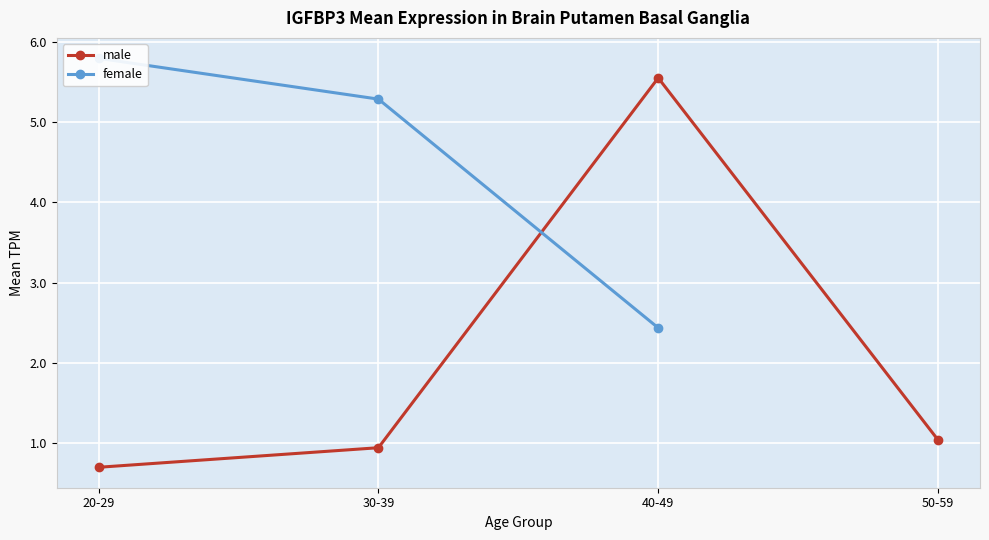

At how many categories does at least one series exceed 3?

3